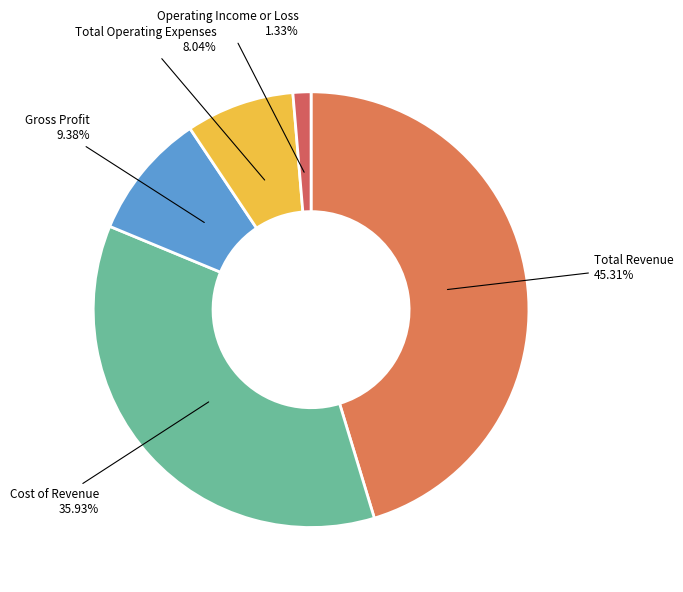

To the nearest percent, what portion does Operating Income or Loss represent?

1%